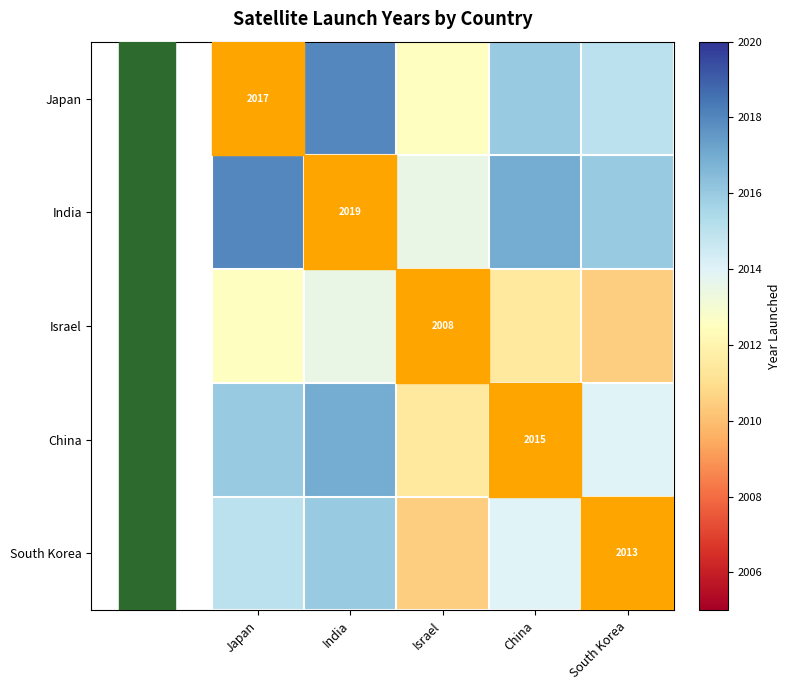

Count the number of data series in this chart.

5